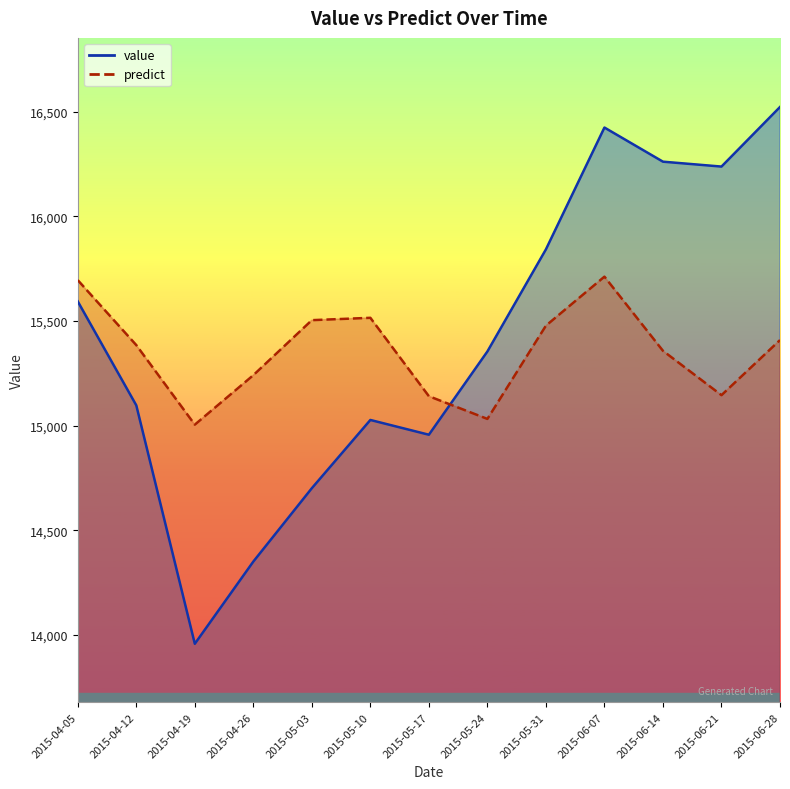

What is the approximate value of predict at 2015-05-17?

15140.4